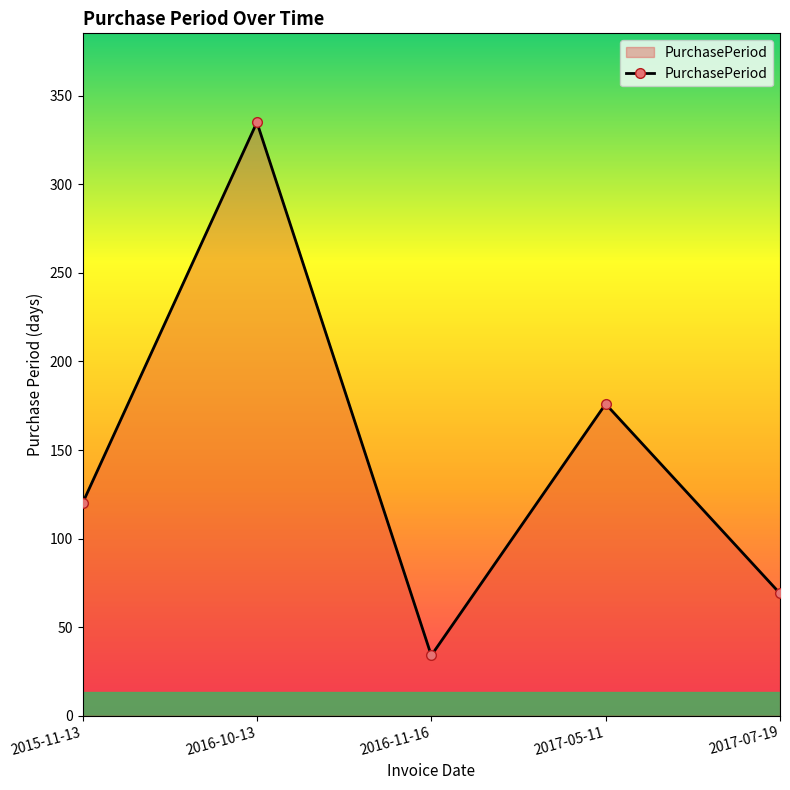

Which category has the lowest value across all series?

2016-11-16